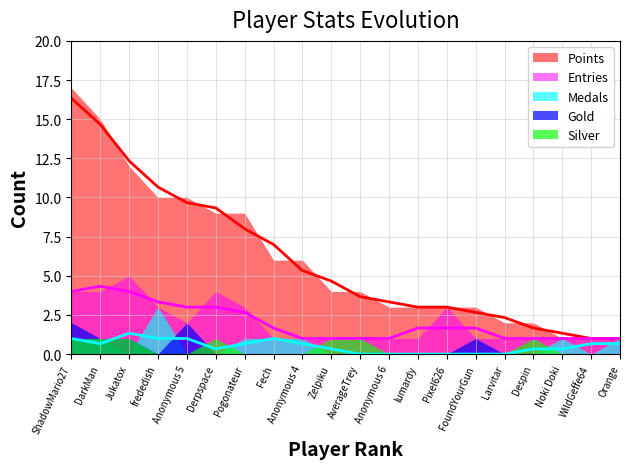

Reading right to left, list all the values displayed in this chart.

Points: 1	1	1	2	2	3	3	3	3	4	4	6	6	9	9	10	10	12	15	17
Medals: 1	0	1	0	0	0	0	0	0	0	0	1	1	1	0	0	3	0	1	1
Entries: 1	1	1	1	1	1	3	1	1	1	1	1	1	3	4	2	3	5	4	4
Gold: 0	0	0	0	0	1	0	0	0	0	0	0	0	0	0	2	0	1	1	2
Silver: 0	0	0	1	0	0	0	0	0	1	1	0	0	0	1	0	0	1	1	1